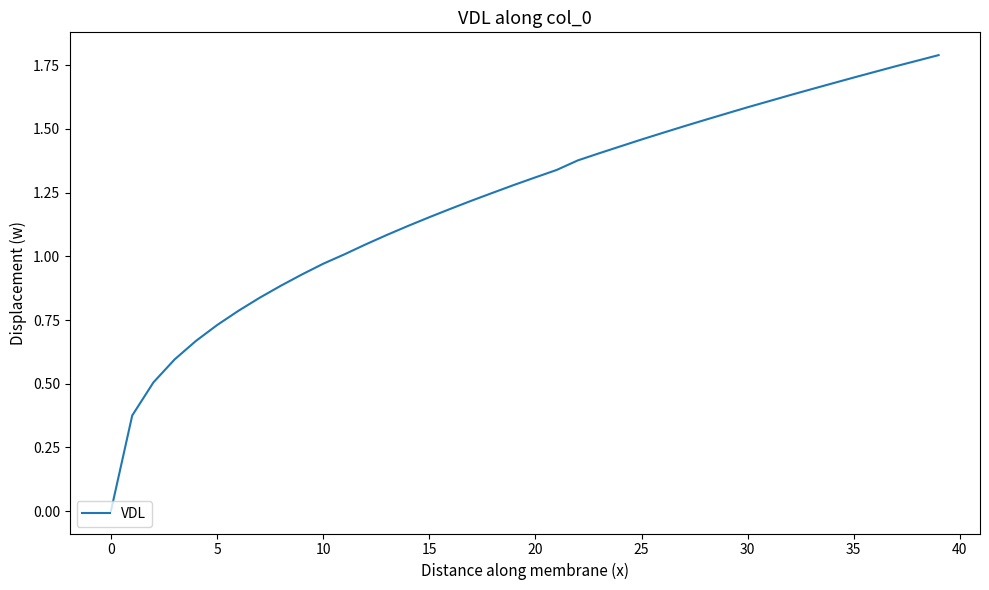

True or false: the data has more than 0 interior local peaks.

False